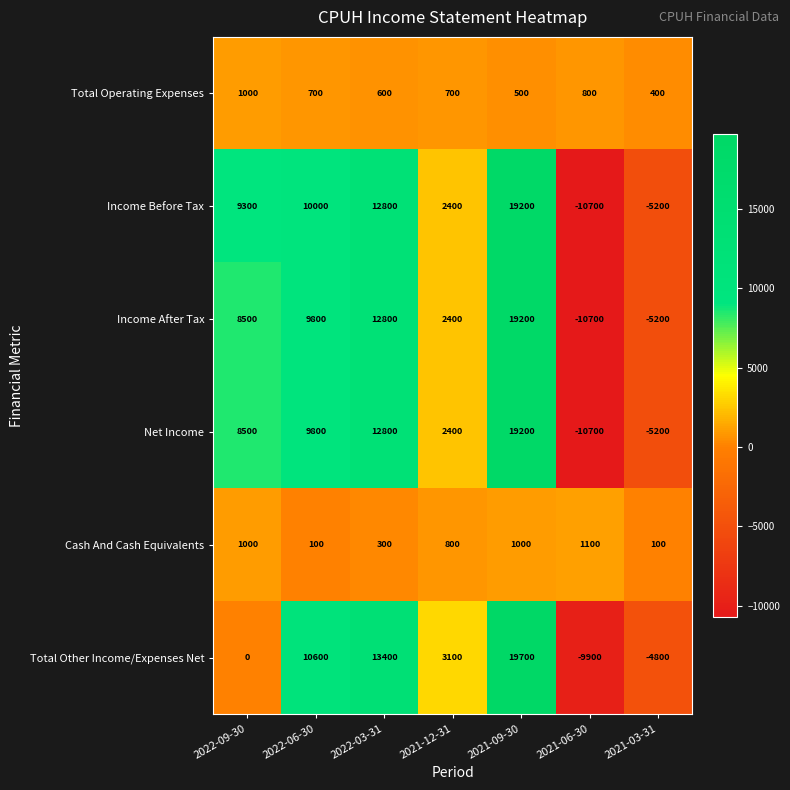

What is the difference between the highest and lowest values at 2022-09-30?

9300